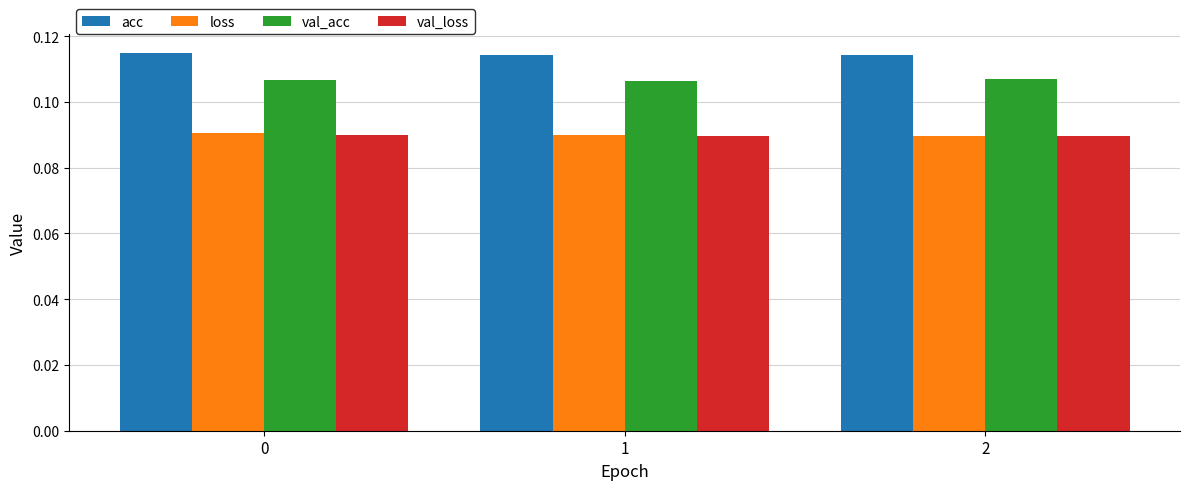

Count the val_acc values in the range 0 to 1.

3